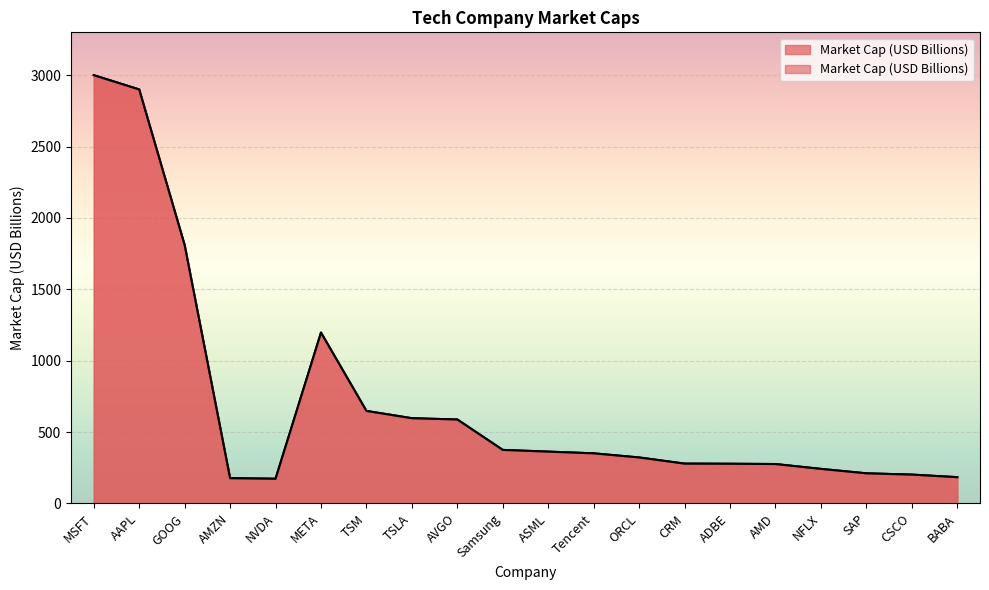

How many values are below 351?

10